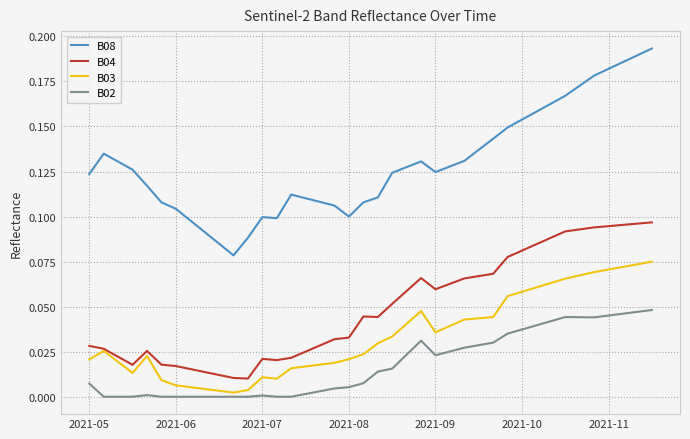

List the series in order of their peak value, highest first.

B08, B04, B03, B02